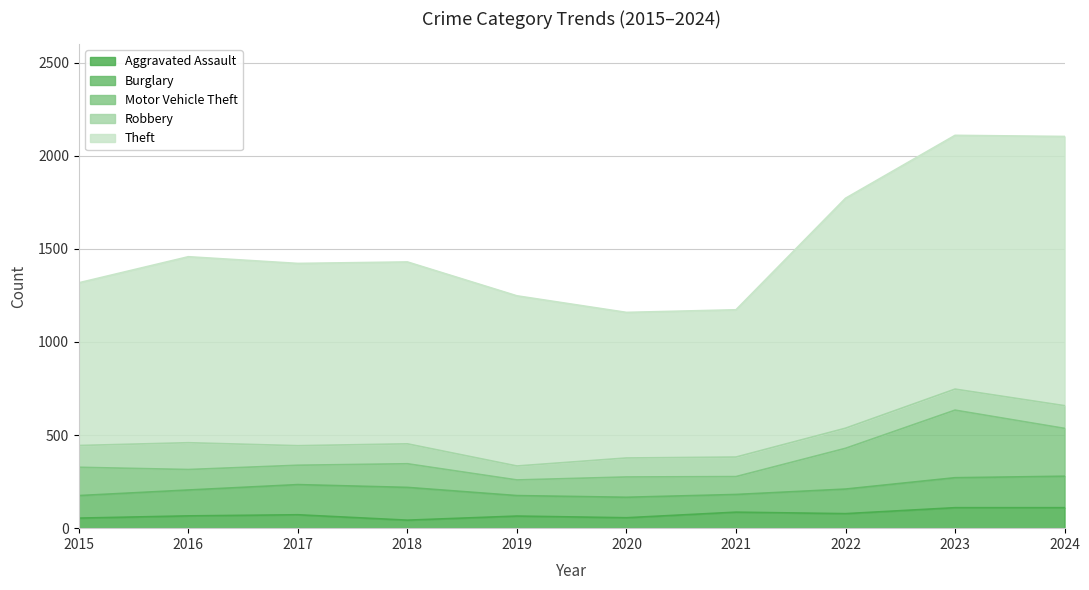

How many interior local peaks does the Aggravated Assault series have?

3